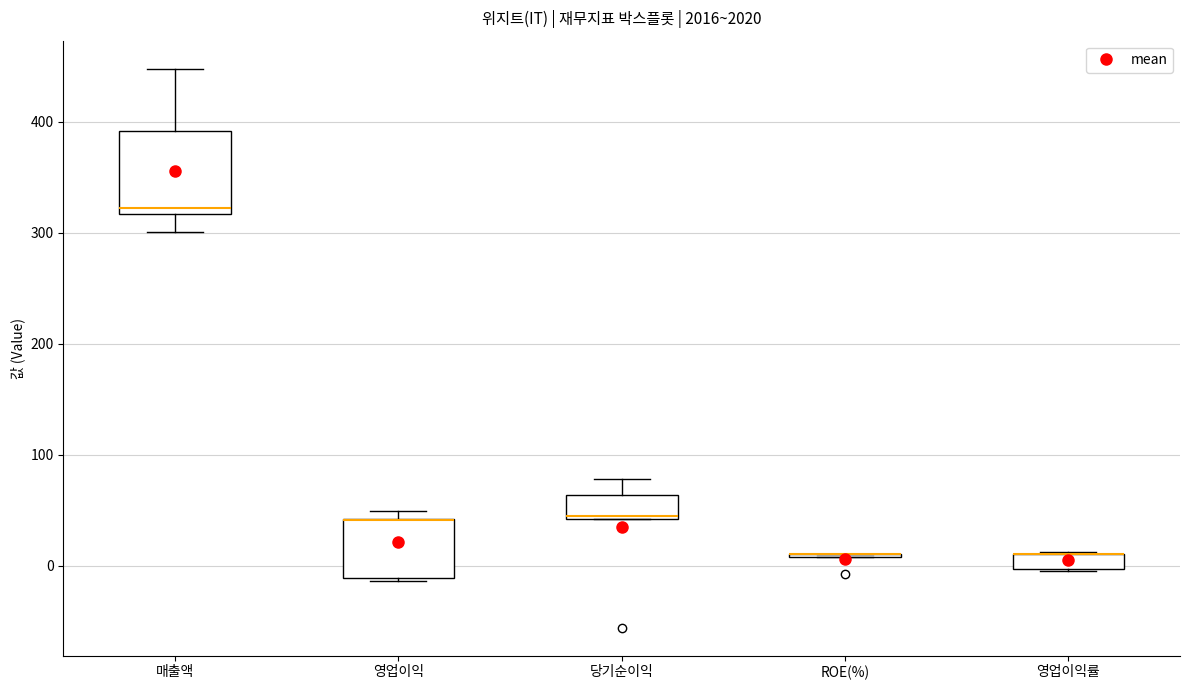

Comparing the boxes themselves (not the whiskers), which one is the tallest?

매출액